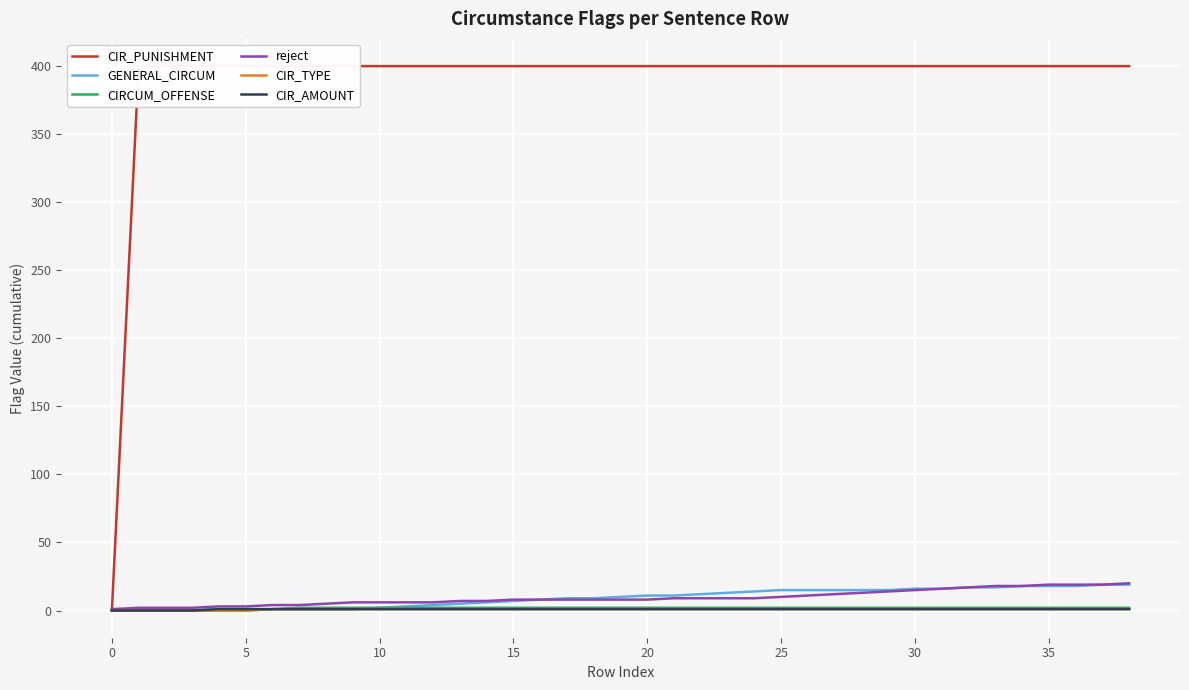

What is the total value across all series at 38?

443